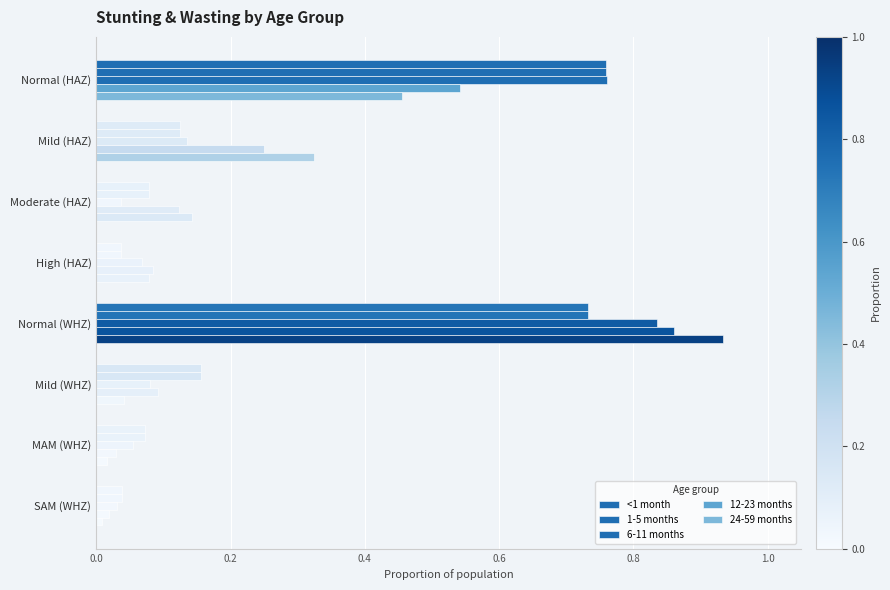

Does the chart contain stacked bars?

No